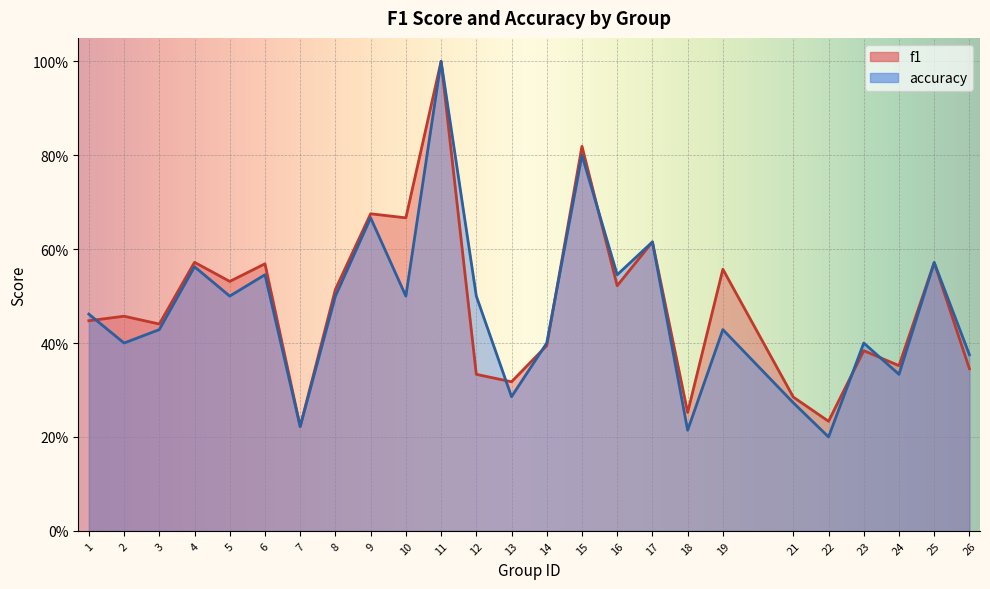

Reading left to right, list all the values displayed in this chart.

f1: 1=0.4	2=0.5	3=0.4	4=0.6	5=0.5	6=0.6	7=0.2	8=0.5	9=0.7	10=0.7	11=1.0	12=0.3	13=0.3	14=0.4	15=0.8	16=0.5	17=0.6	18=0.3	19=0.6	21=0.3	22=0.2	23=0.4	24=0.4	25=0.6	26=0.3
accuracy: 1=0.5	2=0.4	3=0.4	4=0.6	5=0.5	6=0.5	7=0.2	8=0.5	9=0.7	10=0.5	11=1.0	12=0.5	13=0.3	14=0.4	15=0.8	16=0.5	17=0.6	18=0.2	19=0.4	21=0.3	22=0.2	23=0.4	24=0.3	25=0.6	26=0.4